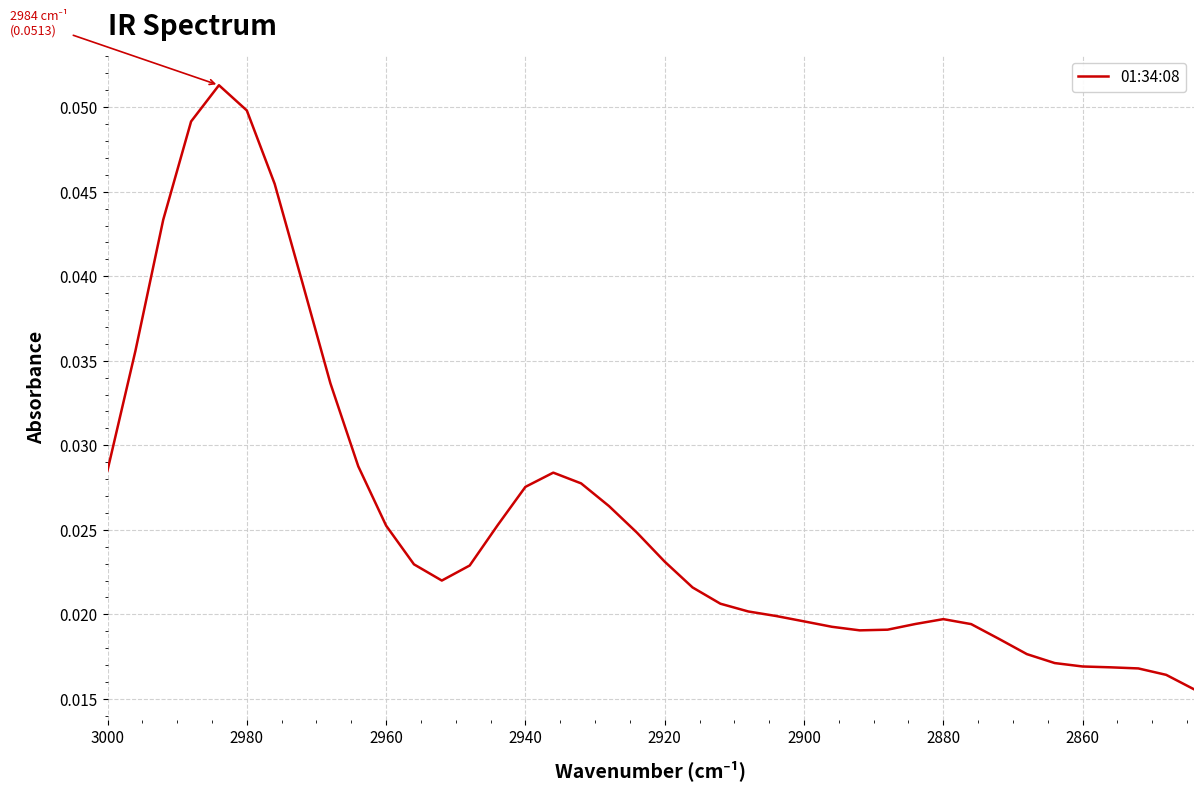

True or false: the data shows 0.0 at 2920.

False